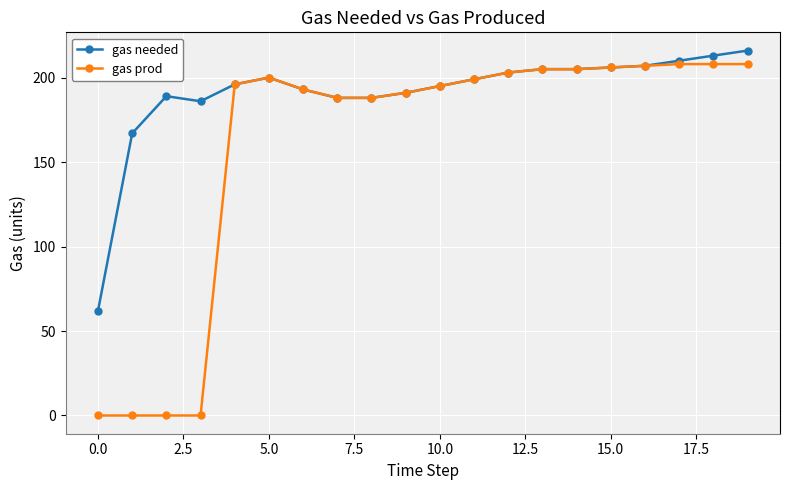

What is the highest value of the gas prod series?

208